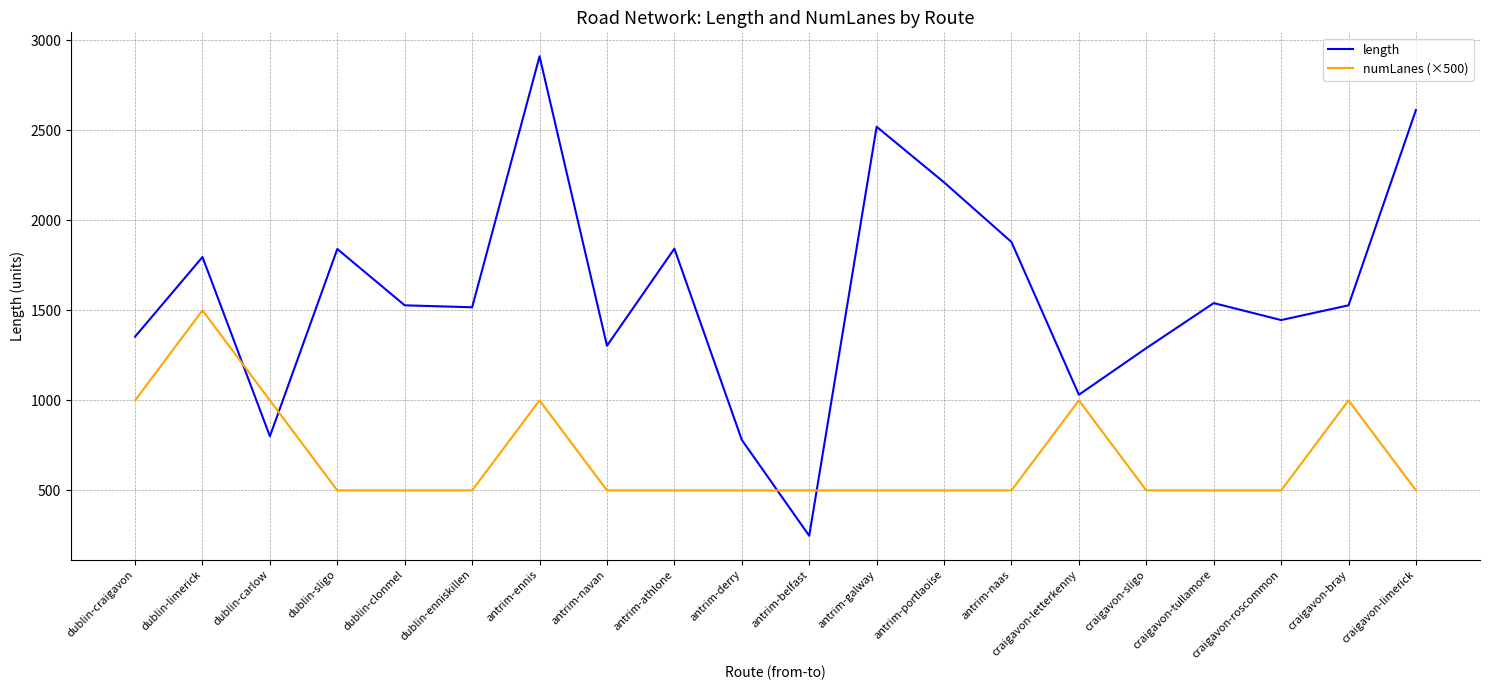

Rank the series at antrim-galway from lowest to highest value.

numLanes (×500), length